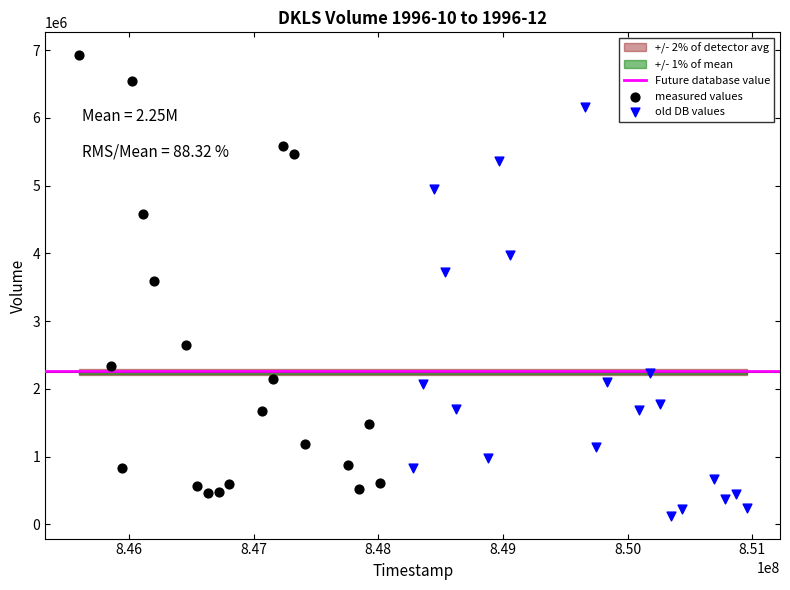

Which series contains the highest Y value?

measured values